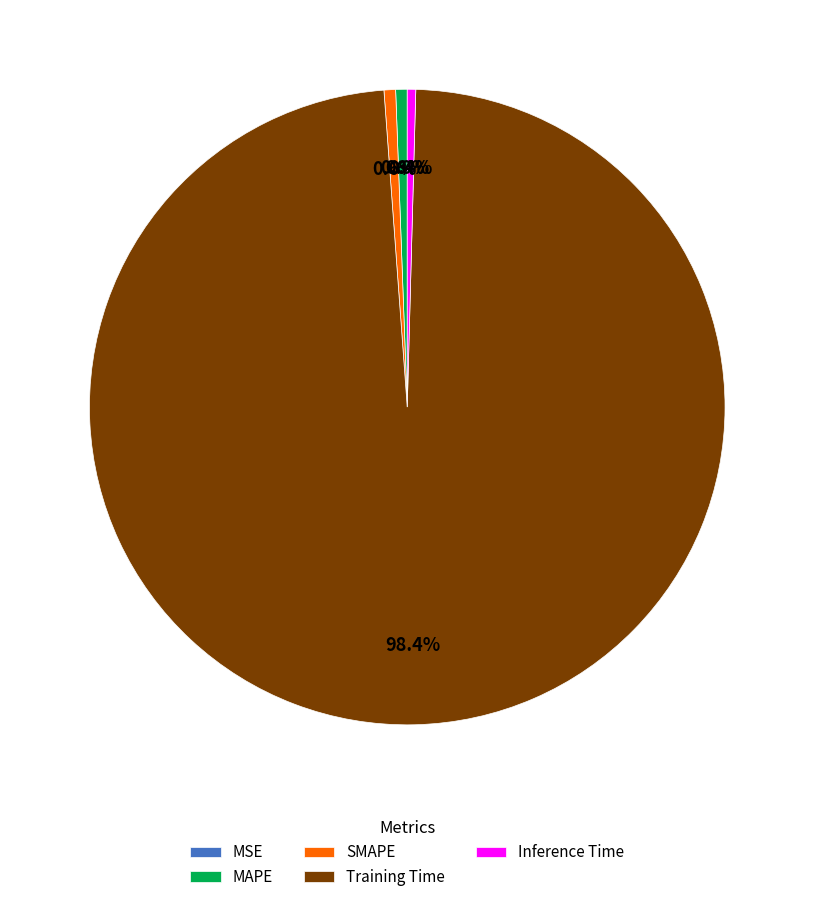

Which category has the biggest portion of the pie?

Training Time